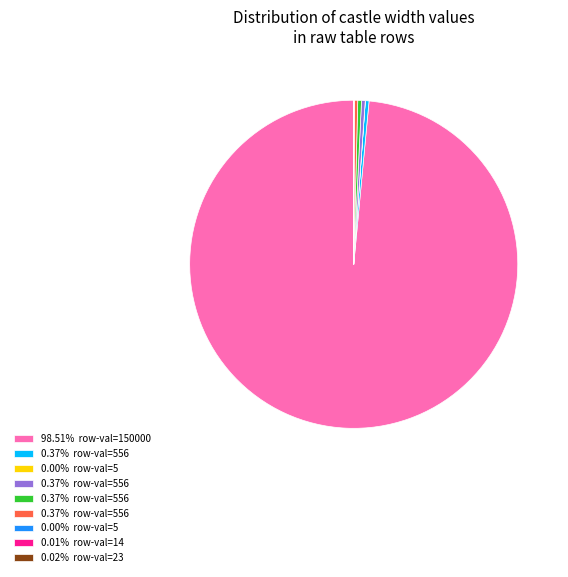

Is there a majority slice in this chart?

Yes